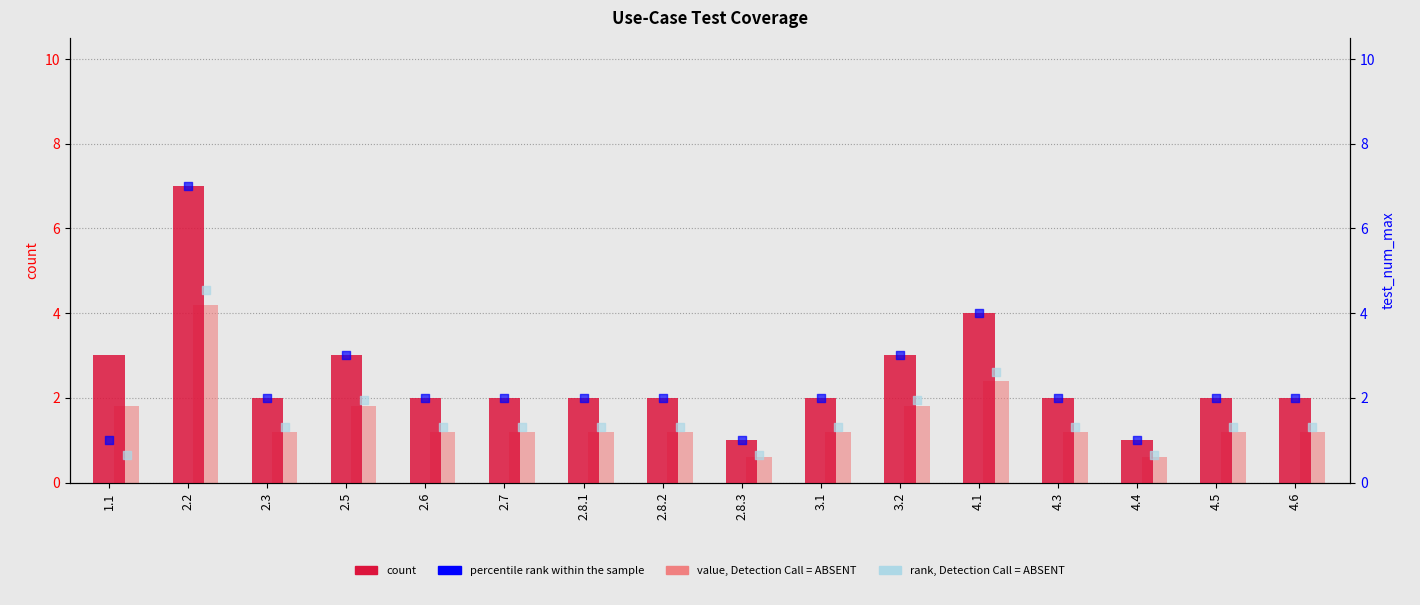

Is the value of count at 2.8.1 greater than the value of rank, Detection Call = ABSENT at 2.3?

Yes